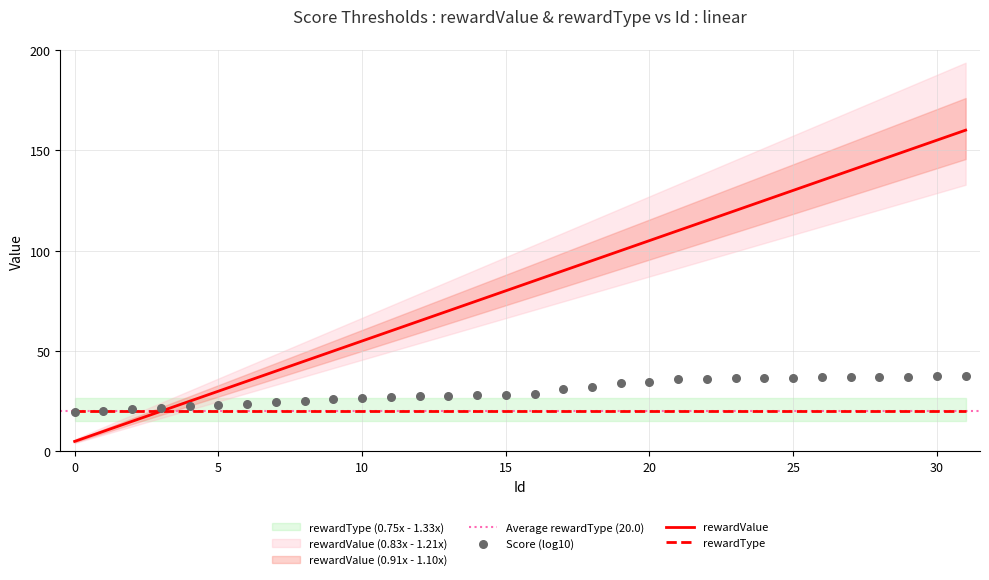

Which series has the largest Y range (max minus min)?

rewardValue